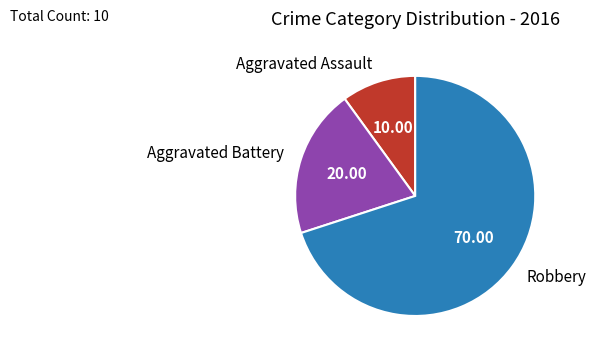

How many segments does this pie chart have?

3